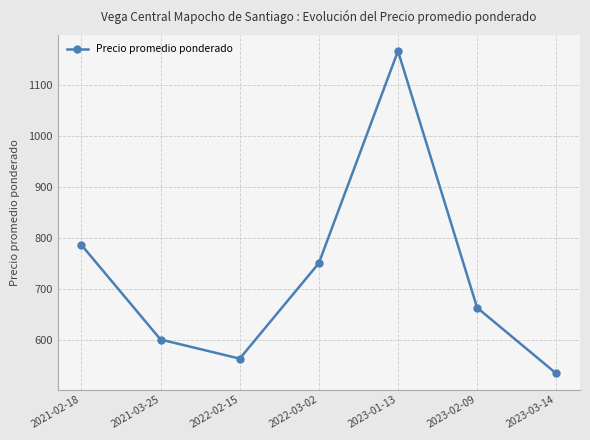

What is the difference between the values at 2023-03-14 and 2022-03-02?

216.7